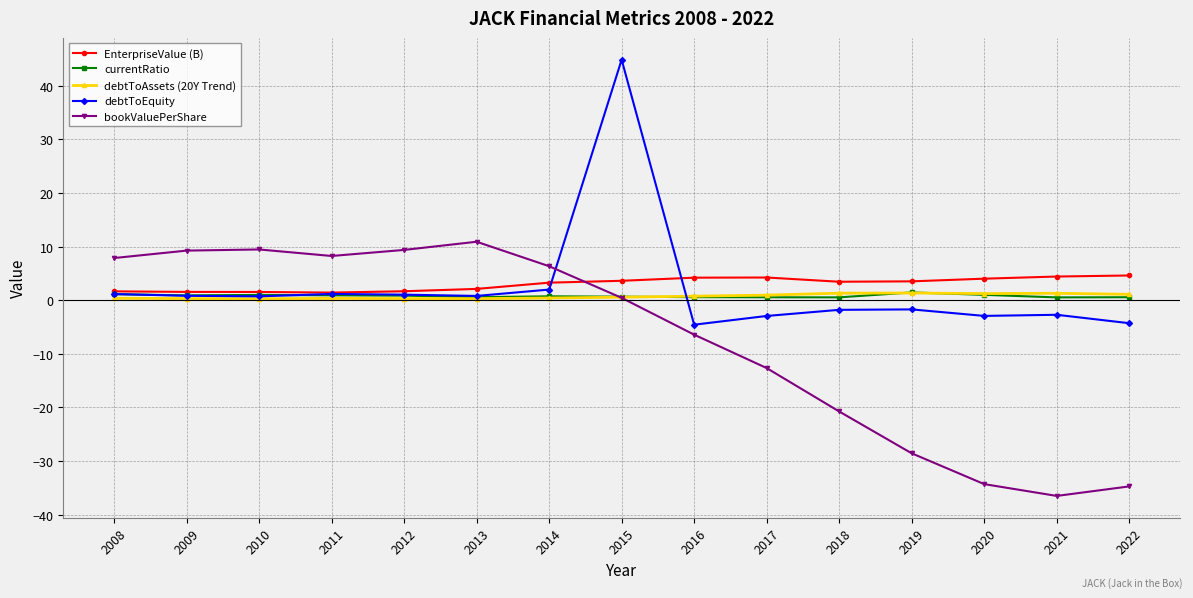

How many lines are shown in the chart?

5